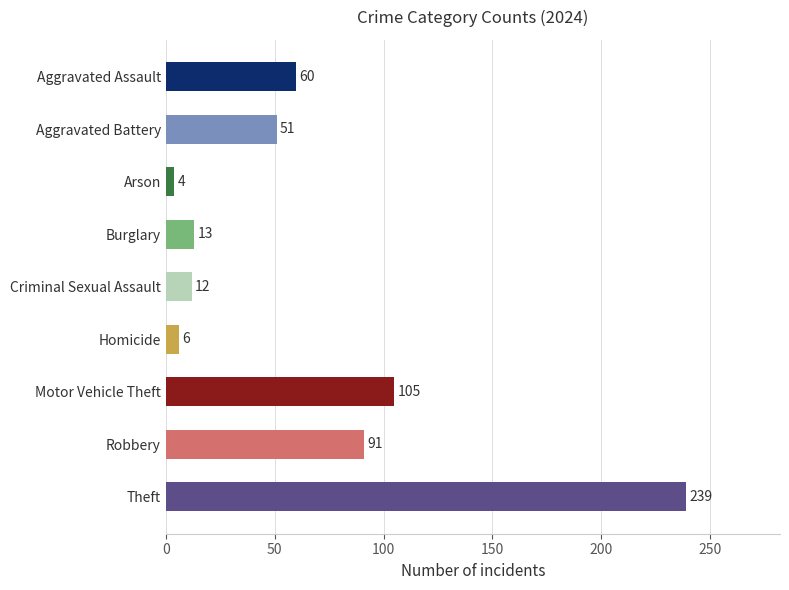

Which has a higher value, Homicide or Theft?

Theft